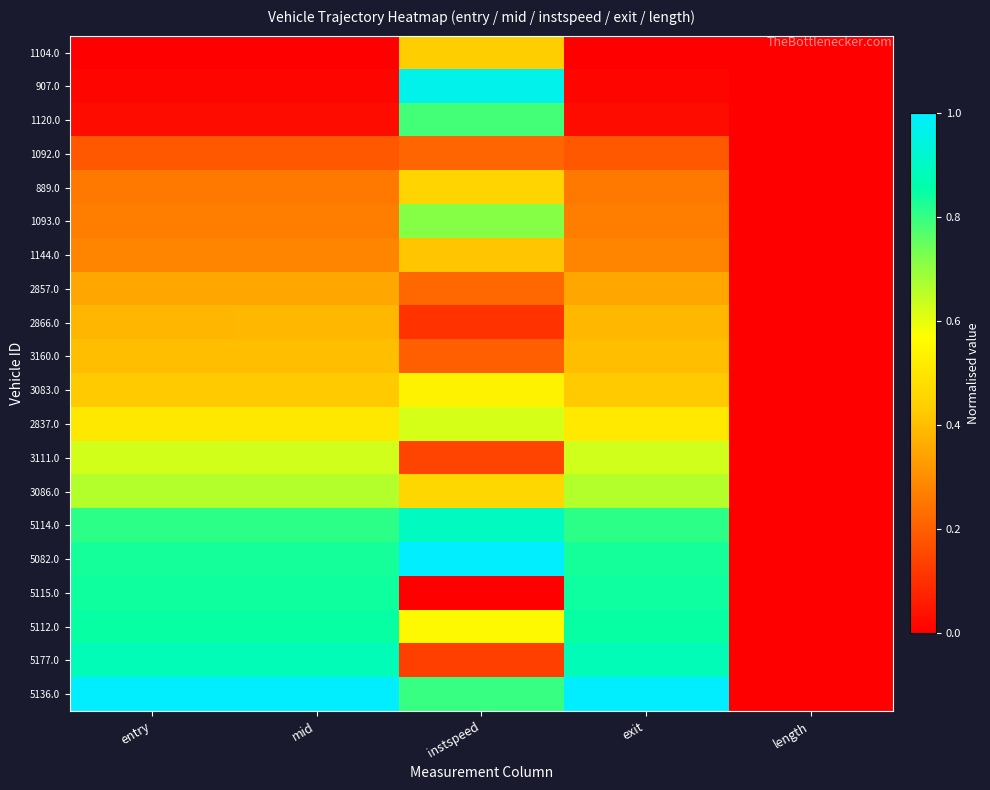

What is the total value across all series at mid?

9.6